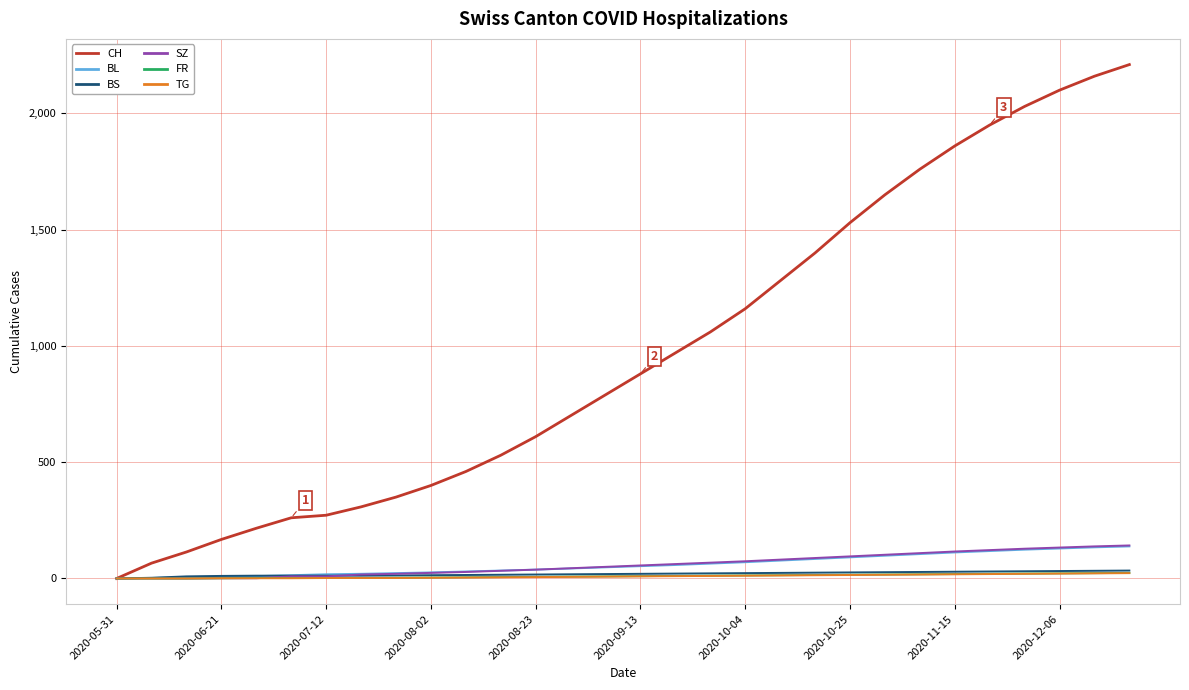

How many distinct data groups are displayed?

6